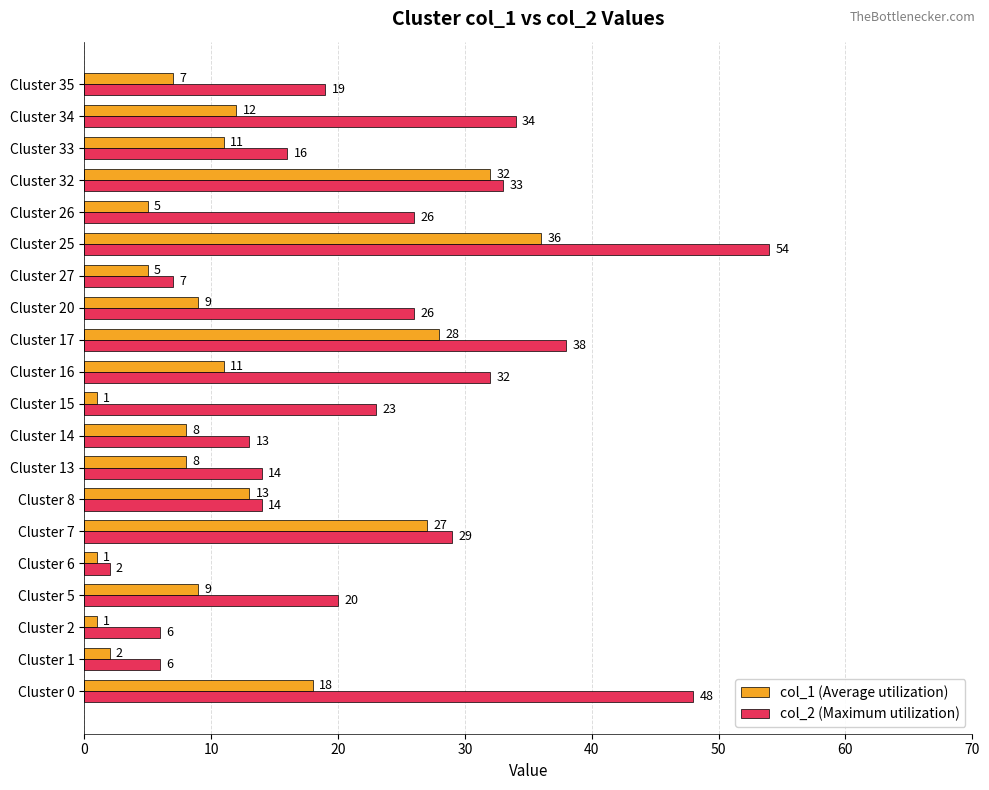

What is the difference between the second highest and second lowest values in the col_2 (Maximum utilization) series?

42